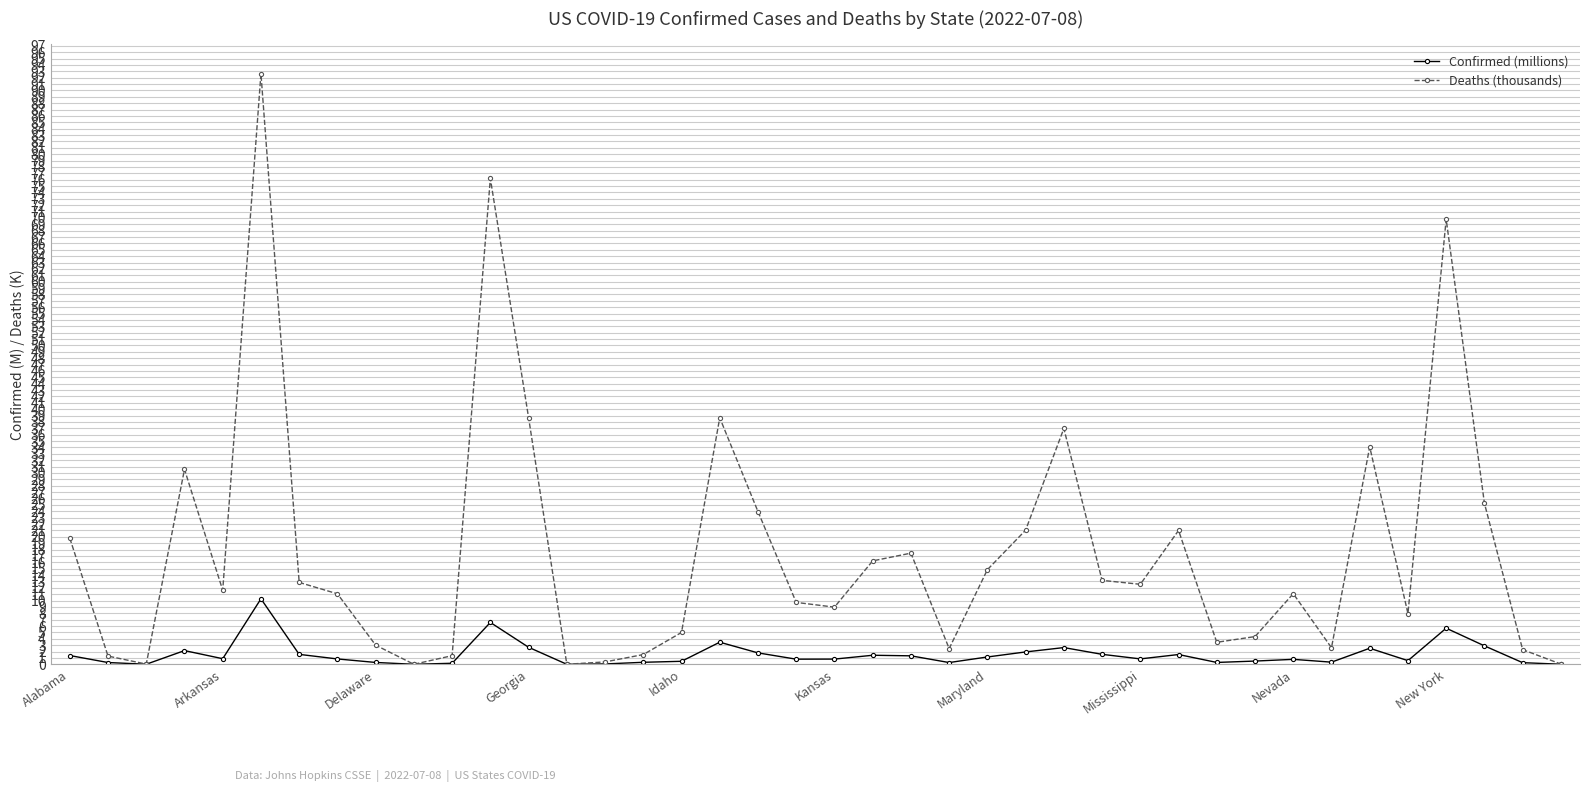

What is the greatest value displayed?

92.6